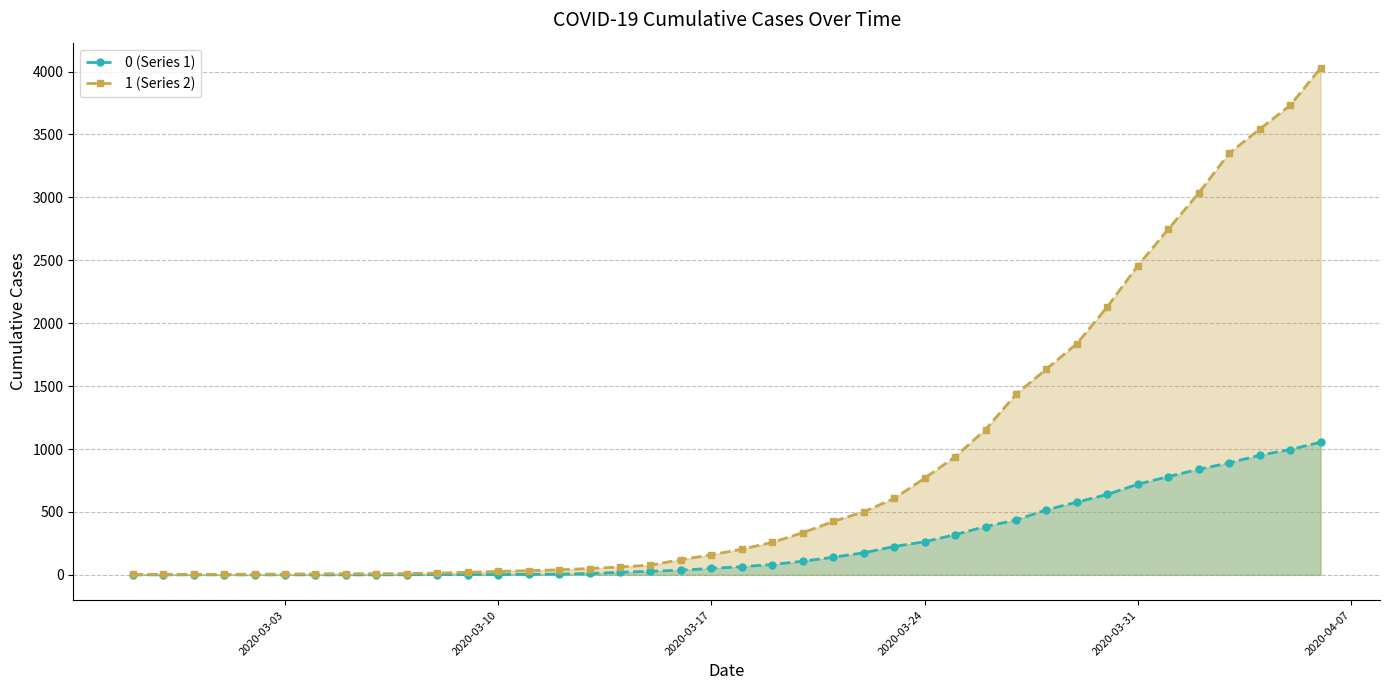

What is the greatest value displayed?

4028